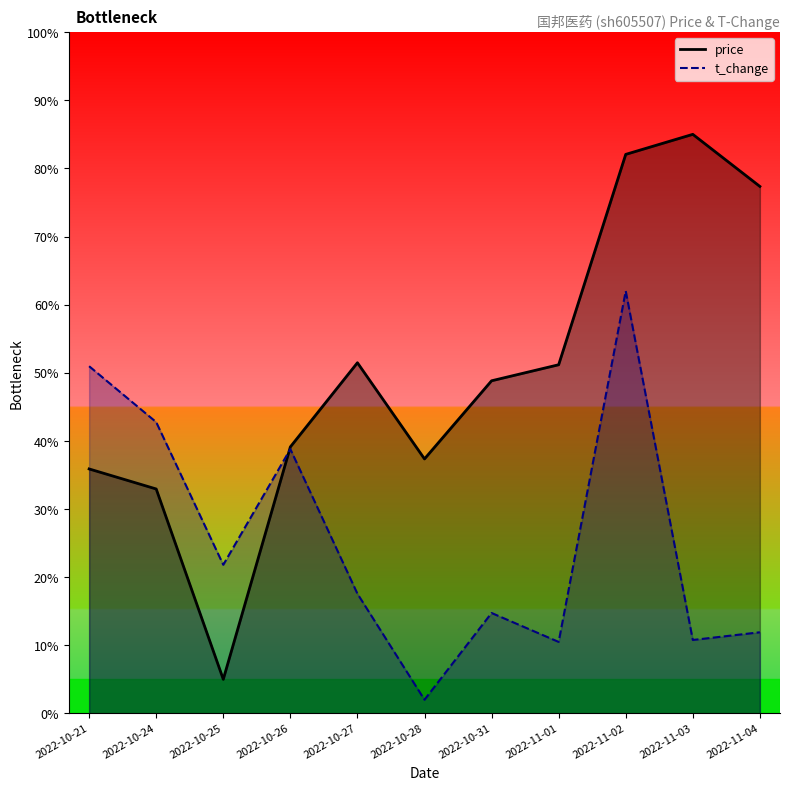

Reading right to left, transcribe all the data shown in this chart.

price: 77.4	85.0	82.1	51.2	48.8	37.4	51.5	39.1	5.0	32.9	35.9
t_change: 11.9	10.8	62.0	10.5	14.7	2.0	17.6	38.8	21.8	42.8	51.0